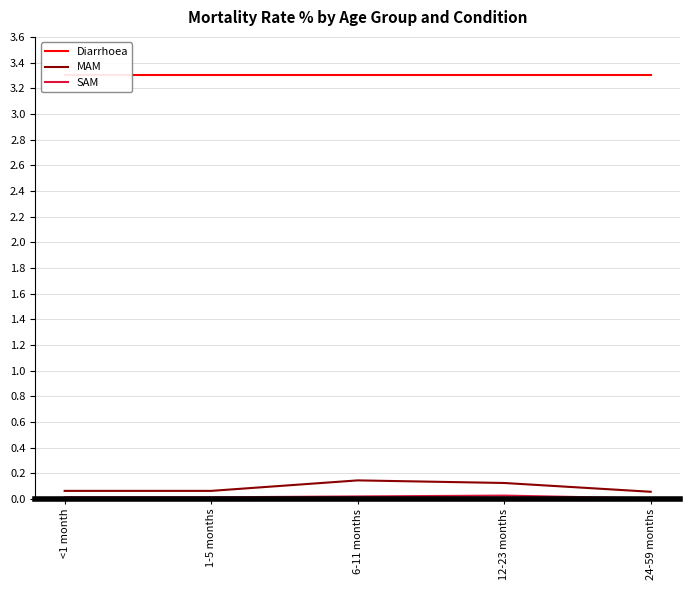

What is the total value across all series at <1 month?

3.4